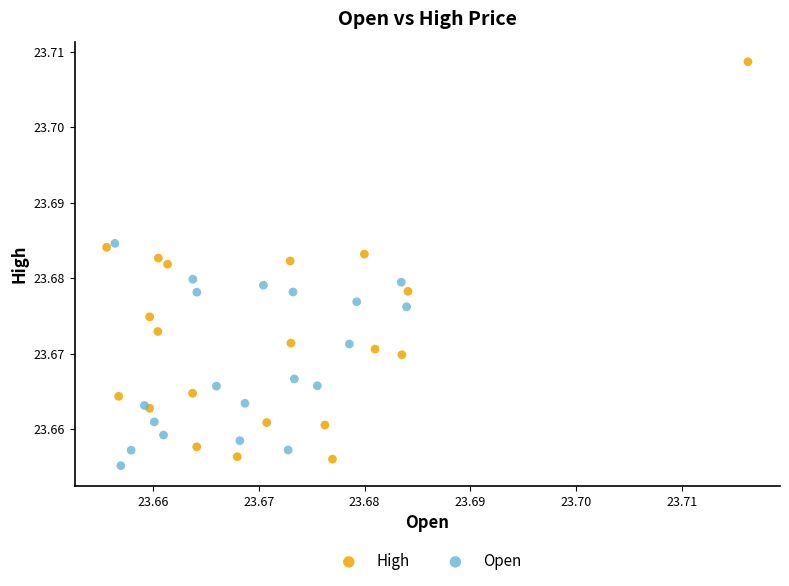

What are all the series names shown in the legend?

High, Open